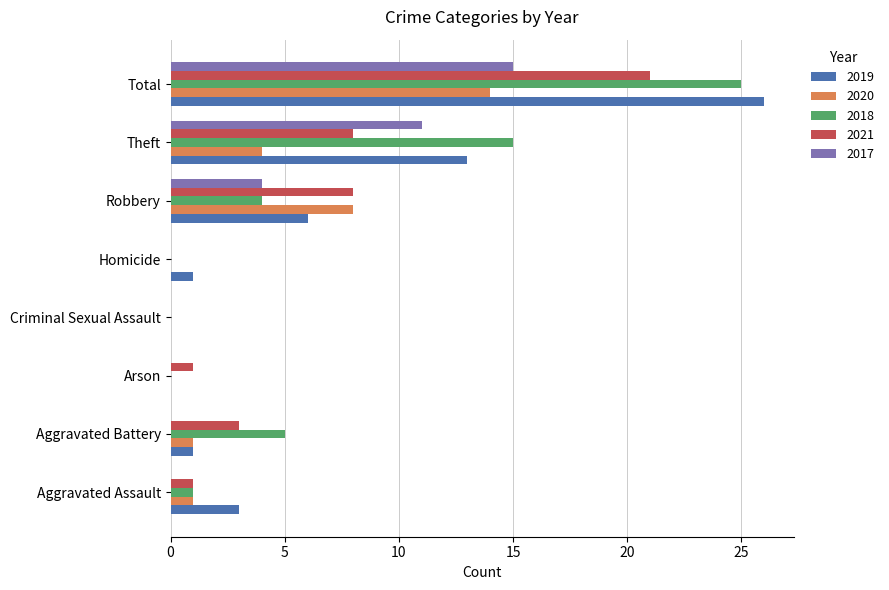

Where is 2017 nearest to the value 7?

Robbery